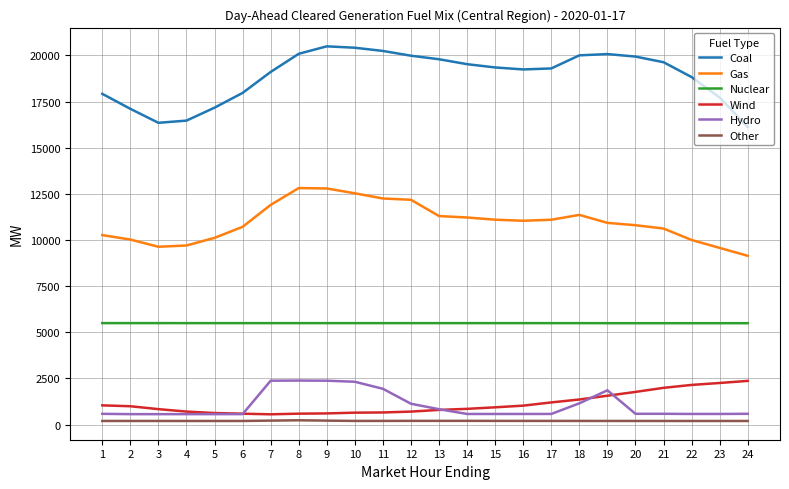

What is the average value of the Gas series?

10960.6